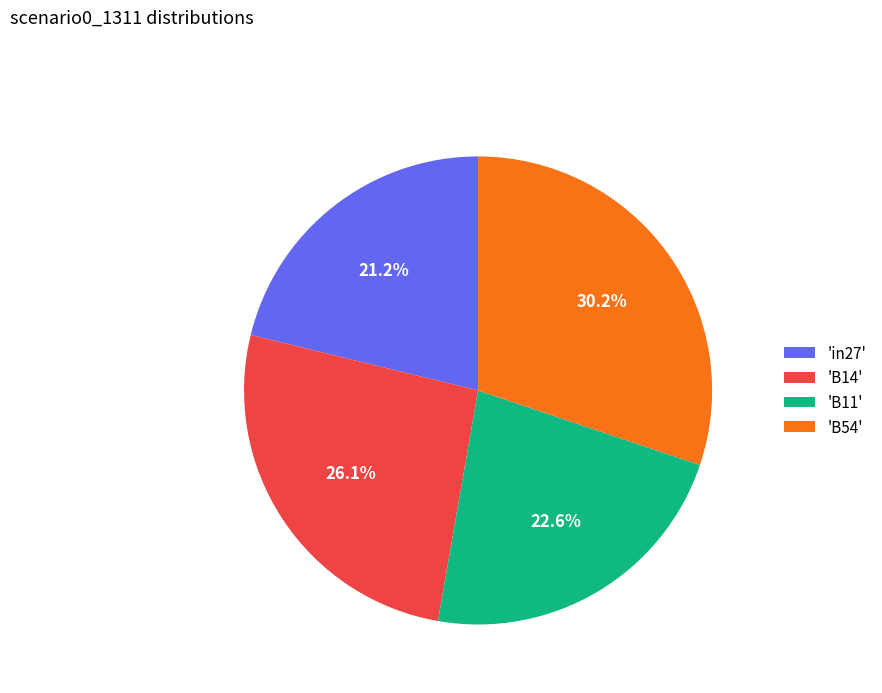

Is the sum of 'in27' and 'B11' greater than half?

No